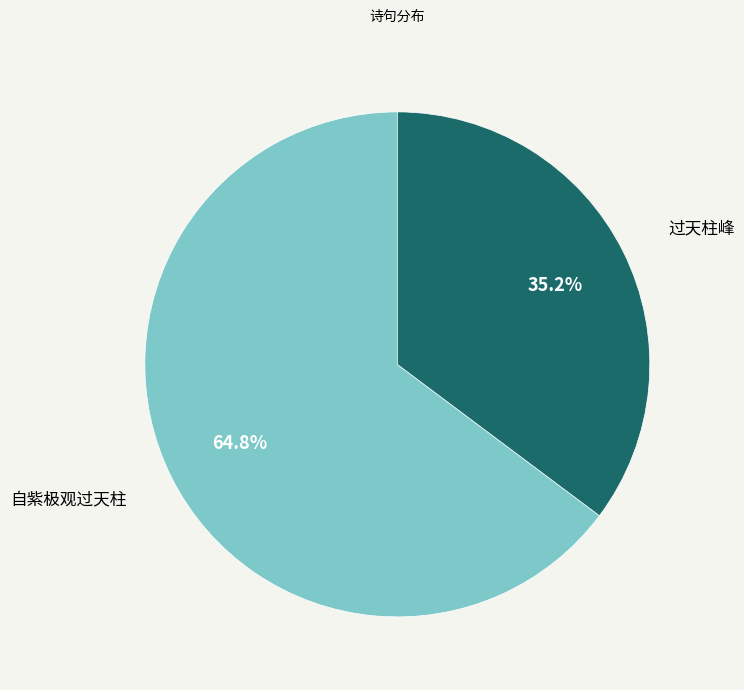

Does any single category account for the majority?

Yes